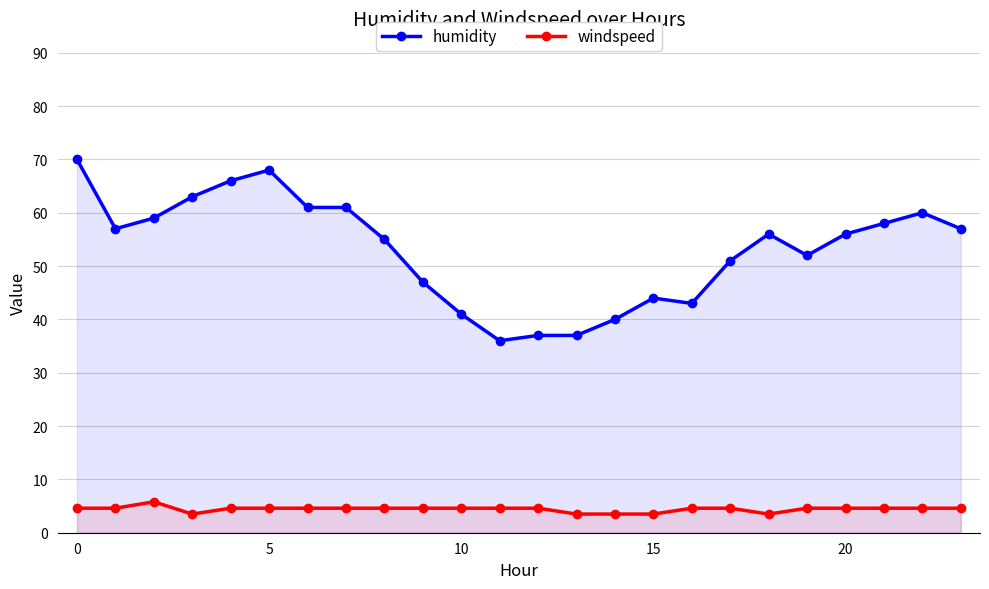

True or false: humidity and windspeed intersect in this chart.

False